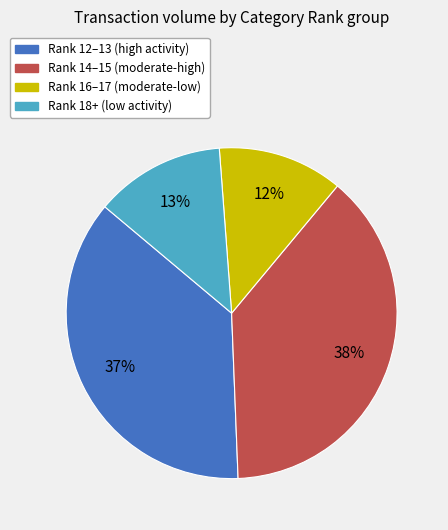

Does any single category account for the majority?

No